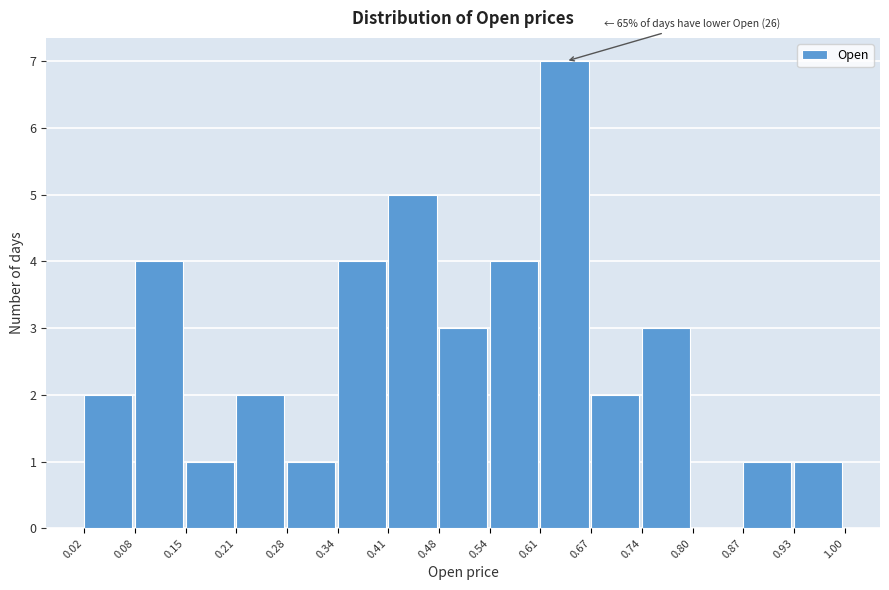

Which range on the x-axis has the tallest bar?

0.61 to 0.67